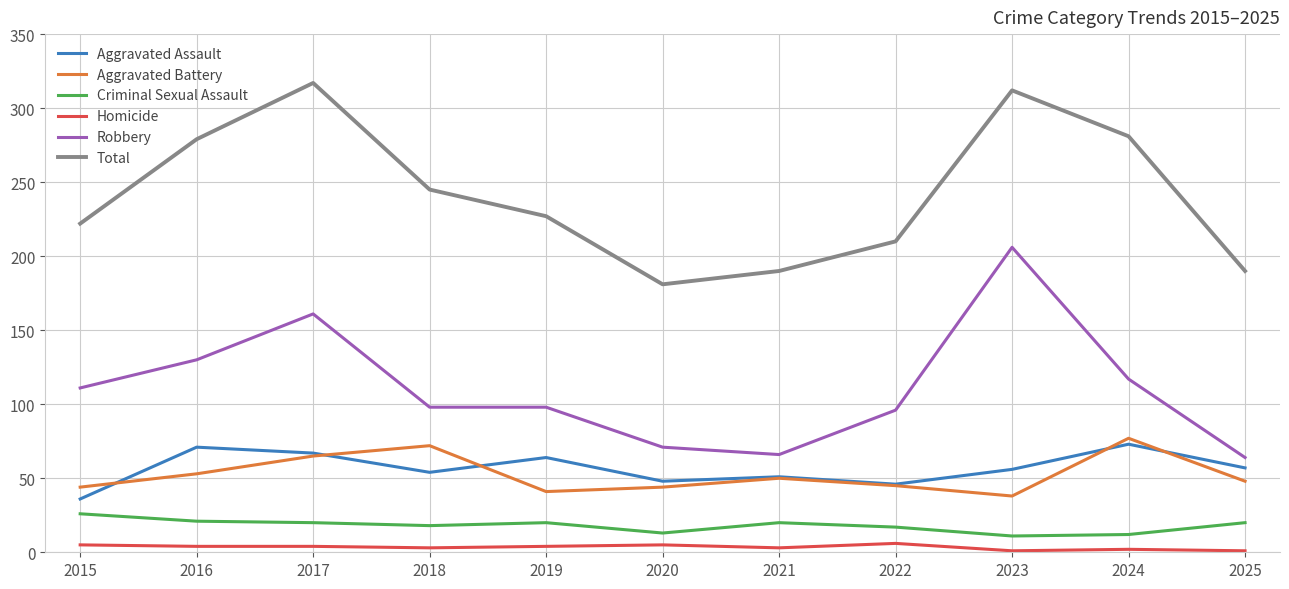

What is the sum of all Robbery values?

1218